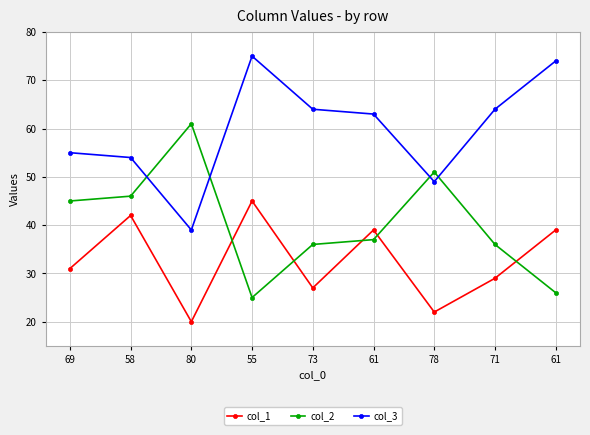

The value of col_2 at 55 is 25. True or false?

True